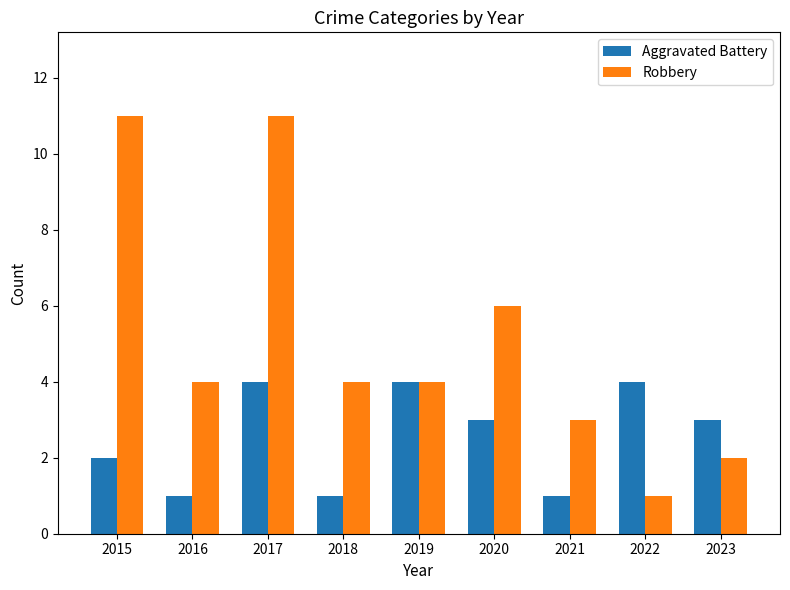

What is the spread (max minus min) of values at 2017?

7